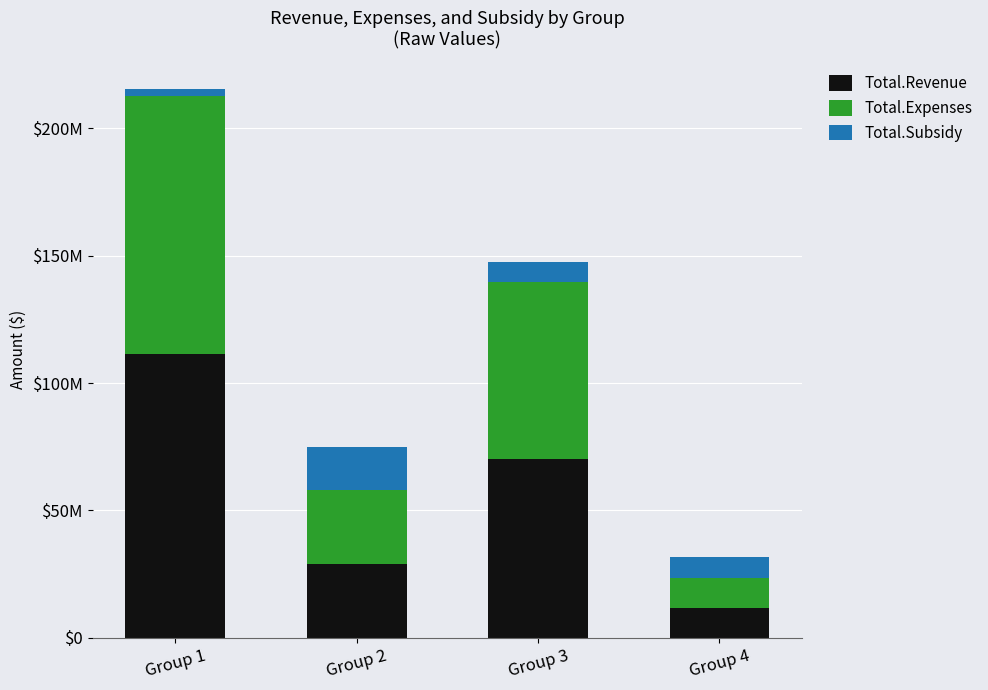

What is the average value of the Total.Expenses series?

52758840.0